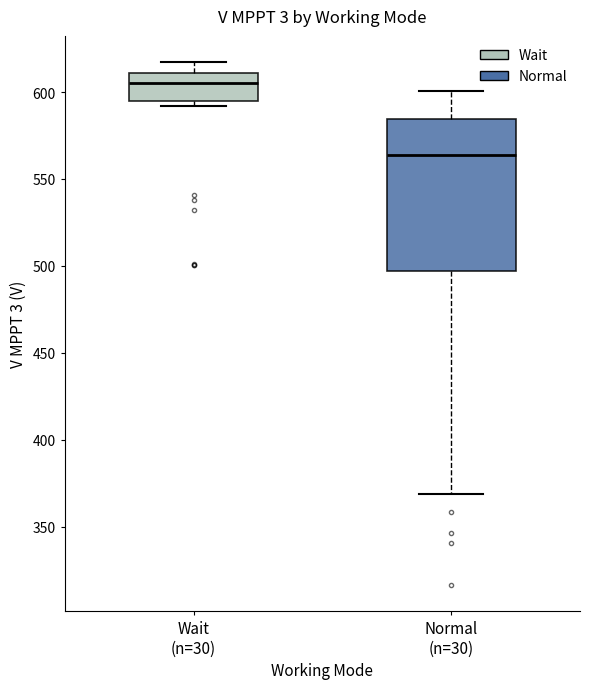

Which box is the tallest, from its lower edge to its upper edge?

Normal (n=30)